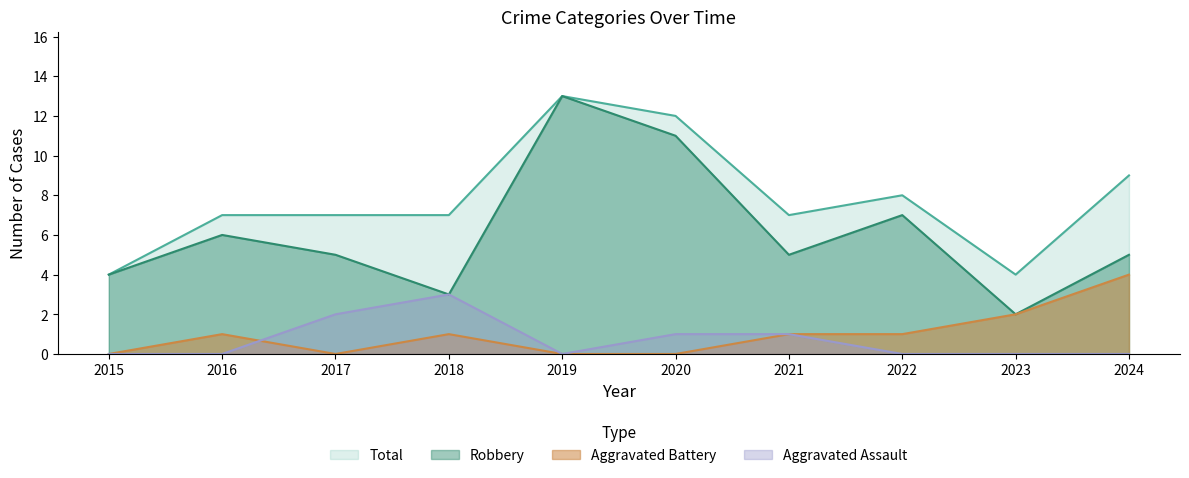

What is the spread (max minus min) of values at 2015?

4